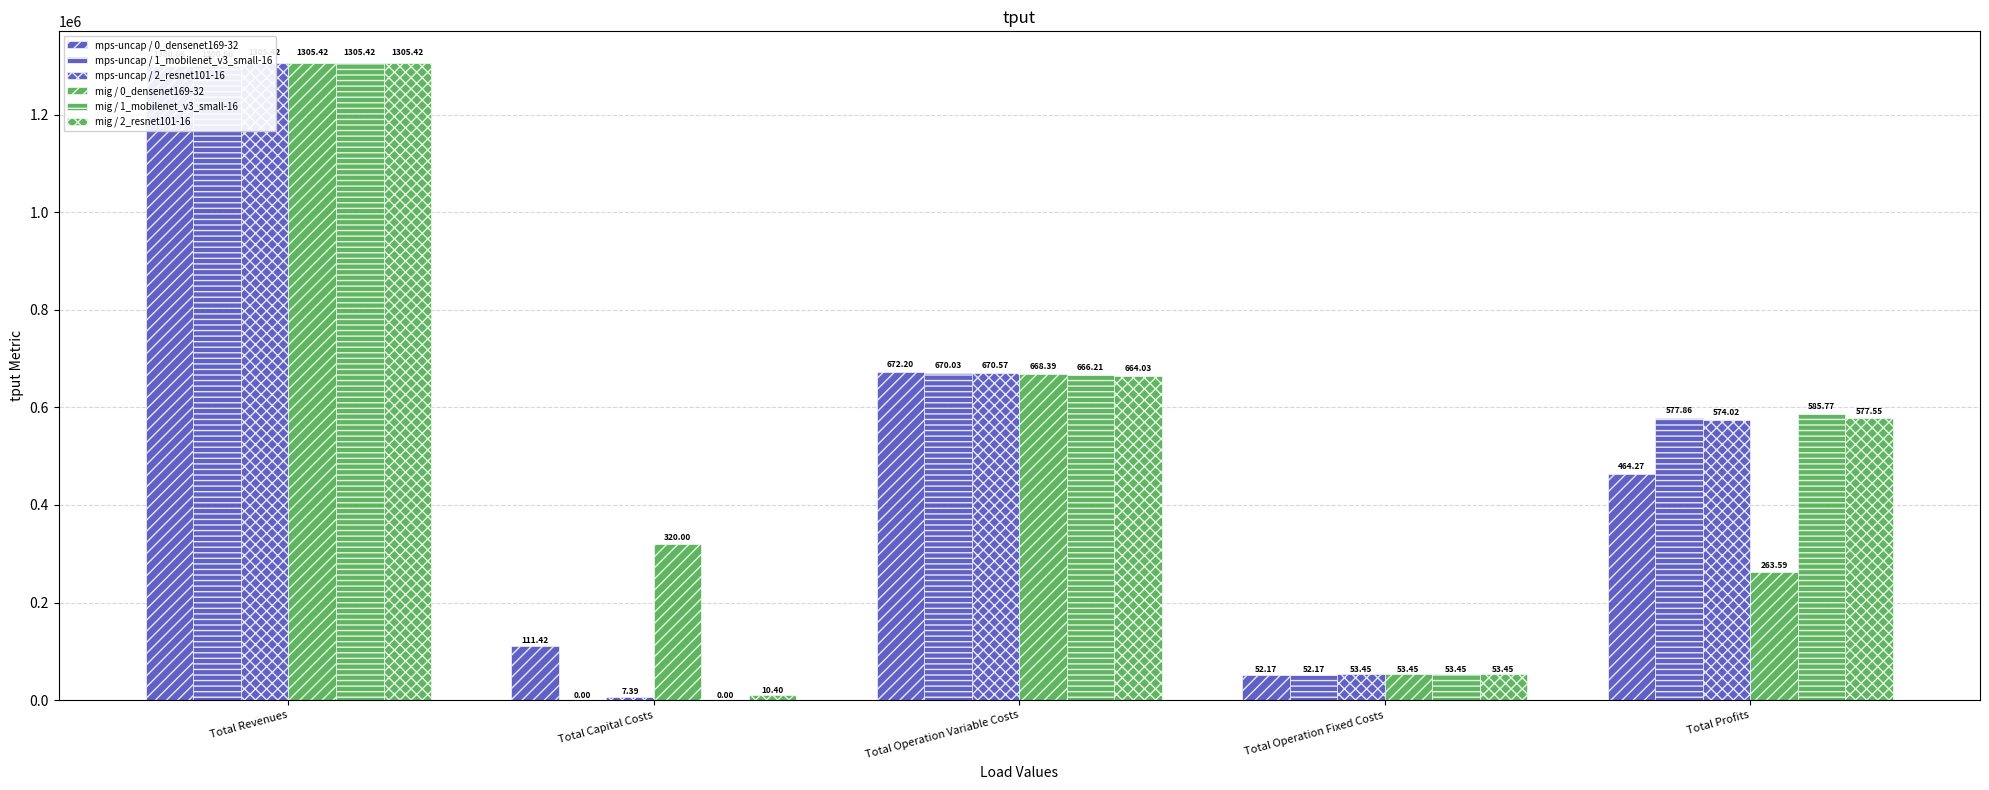

What are all the series names shown in the legend?

mps-uncap / 0_densenet169-32, mps-uncap / 1_mobilenet_v3_small-16, mps-uncap / 2_resnet101-16, mig / 0_densenet169-32, mig / 1_mobilenet_v3_small-16, mig / 2_resnet101-16